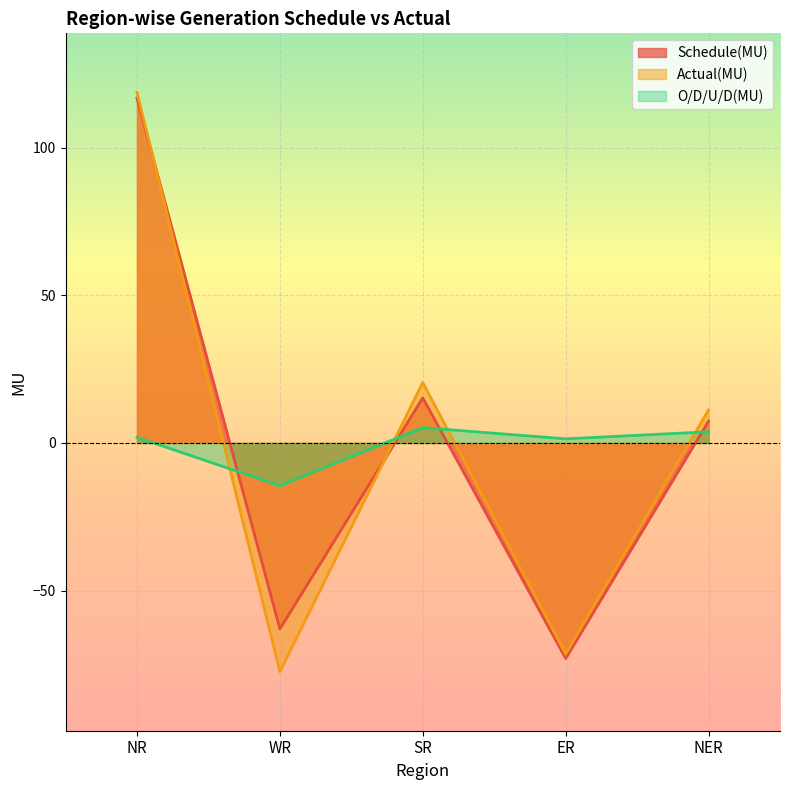

What is the maximum value for Actual(MU)?

118.8